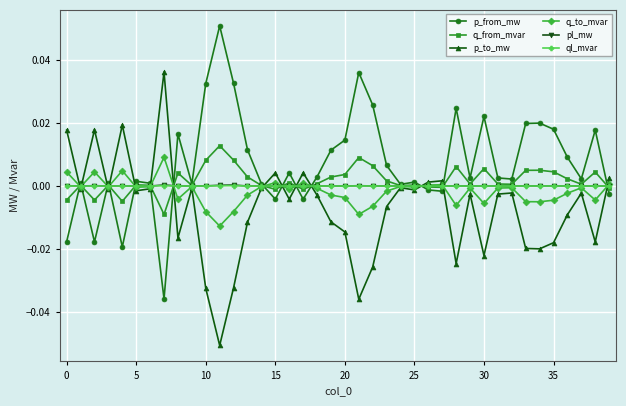

Which series has the largest total across all categories?

p_from_mw